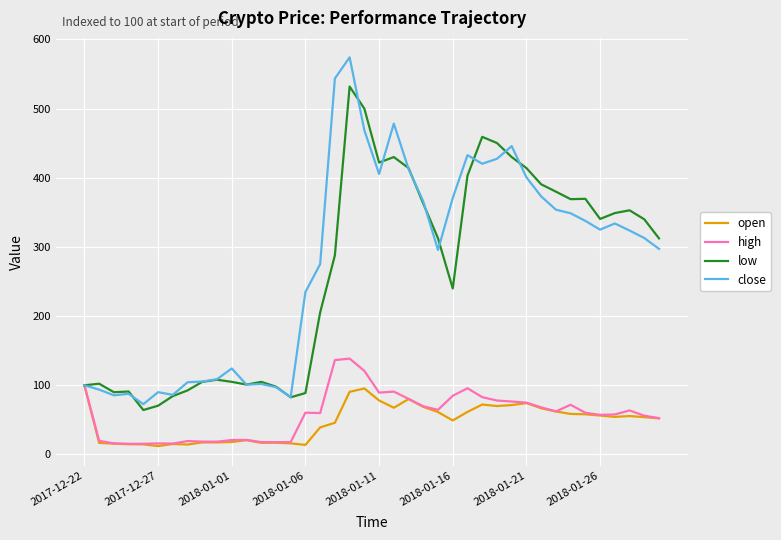

Rank the series by their maximum value, from lowest to highest.

open, high, low, close